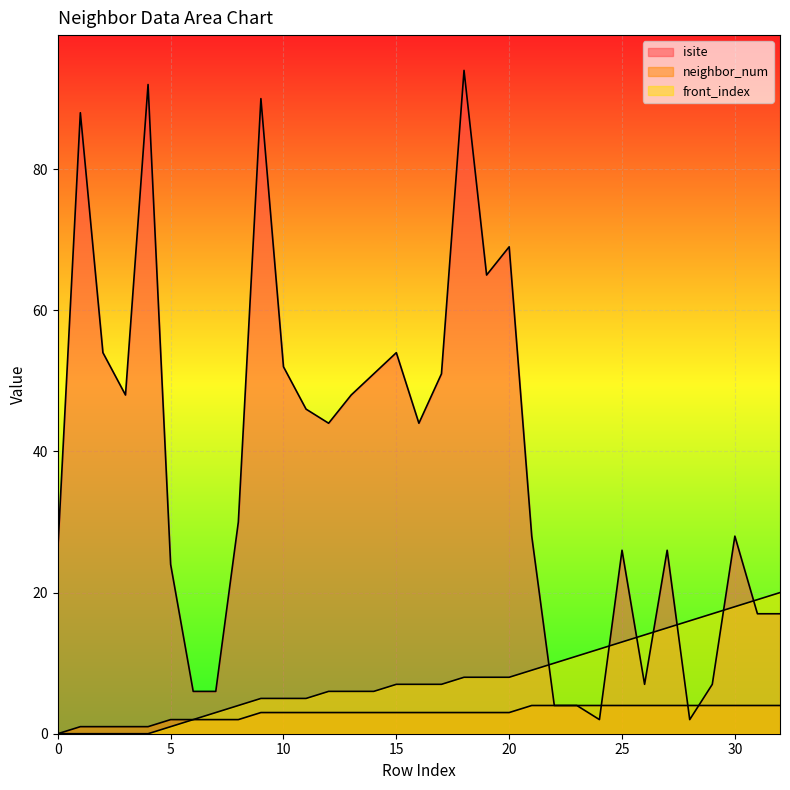

Does the chart display data point markers on the line(s)?

No